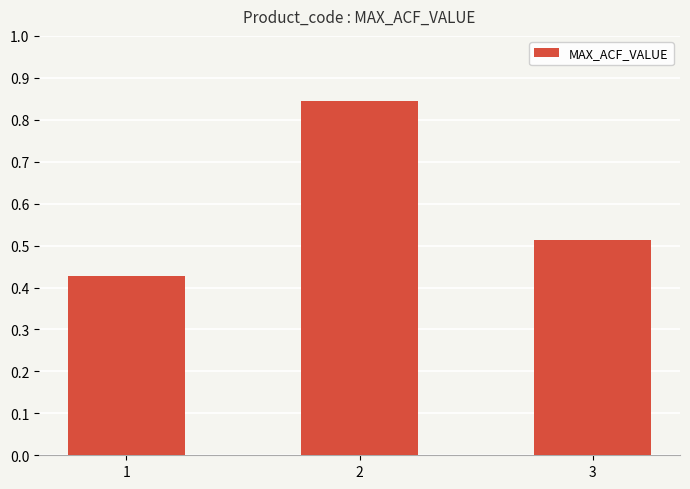

What is the difference between the values at 1 and 3?

0.1